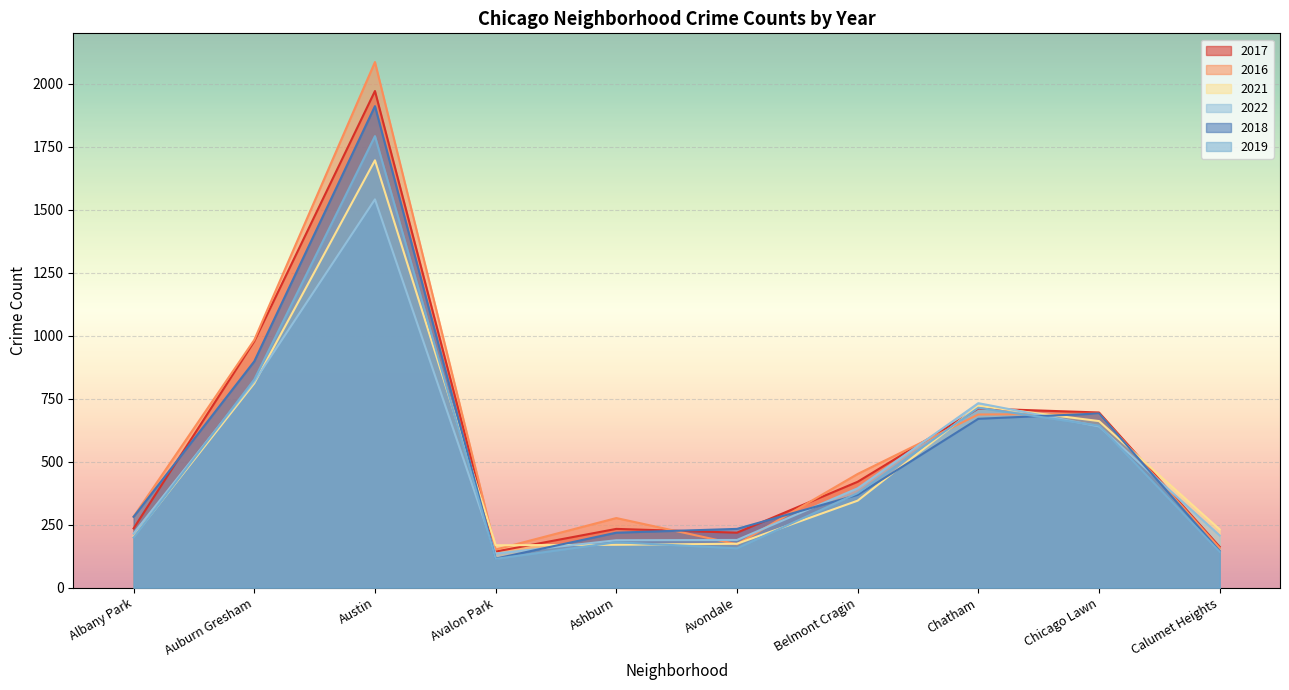

List the series in order of their peak value, lowest first.

2022, 2021, 2019, 2018, 2017, 2016